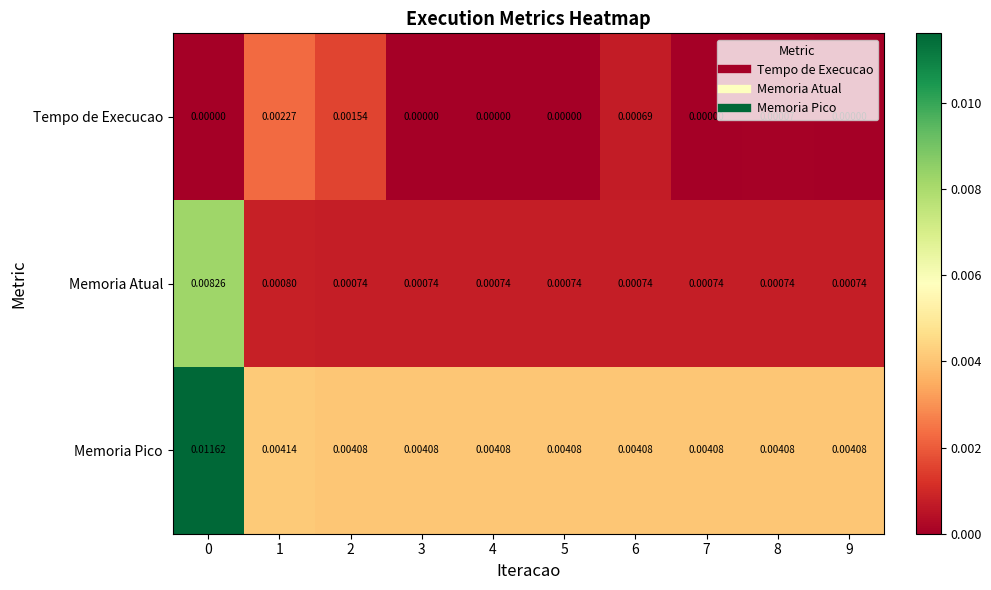

Rank the series at 6 from lowest to highest value.

Tempo de Execucao, Memoria Atual, Memoria Pico